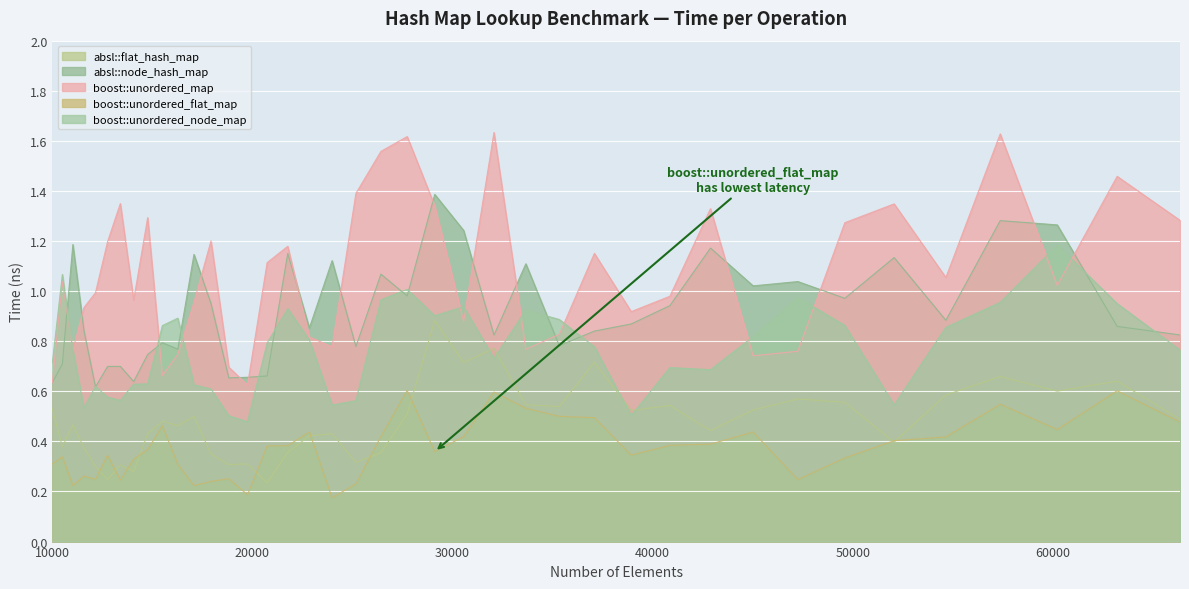

List the labels in order of boost::unordered_flat_map value, largest first.

27733, 63216, 32072, 57372, 33664, 35335, 37089, 66358, 15498, 60223, 22845, 45022, 26421, 30555, 54656, 52069, 42892, 40863, 21764, 20734, 14763, 29110, 38930, 12760, 10500, 49605, 14063, 10000, 16269, 11576, 18818, 12154, 47258, 13396, 17927, 25171, 11025, 17078, 19753, 23980